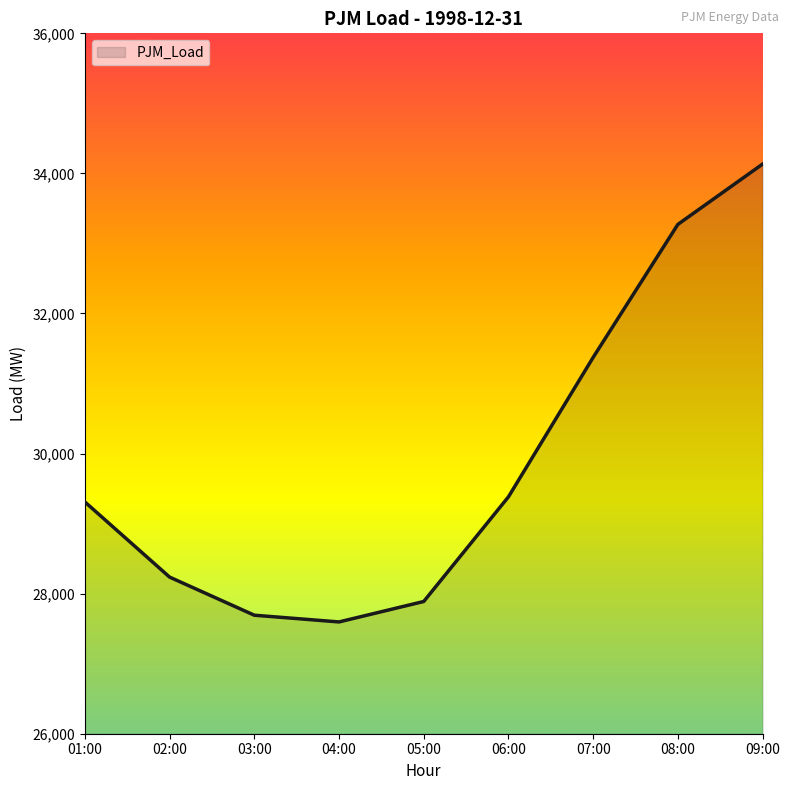

Which label corresponds to the largest value in the chart?

09:00